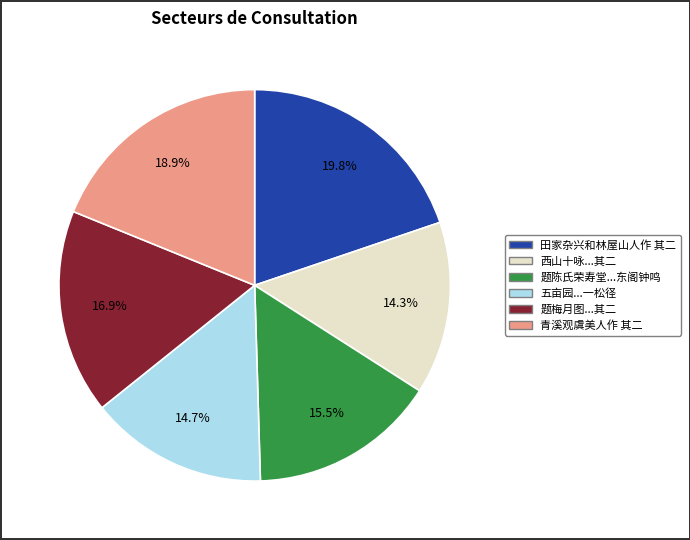

Does any single category account for the majority?

No